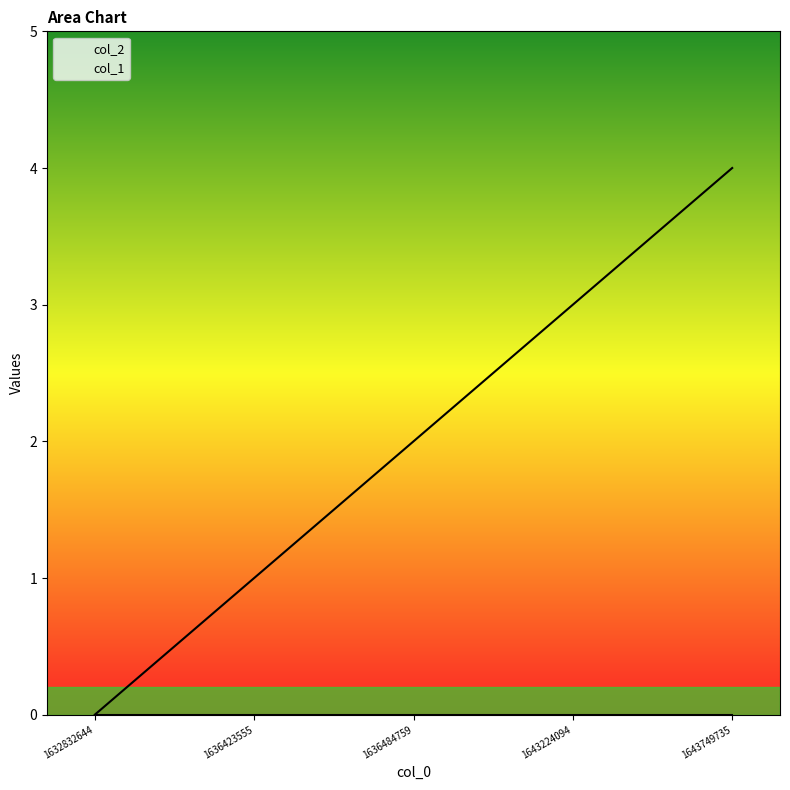

Rank the categories by value from highest to lowest.

1643749735, 1643224094, 1636484759, 1636423555, 1632832644